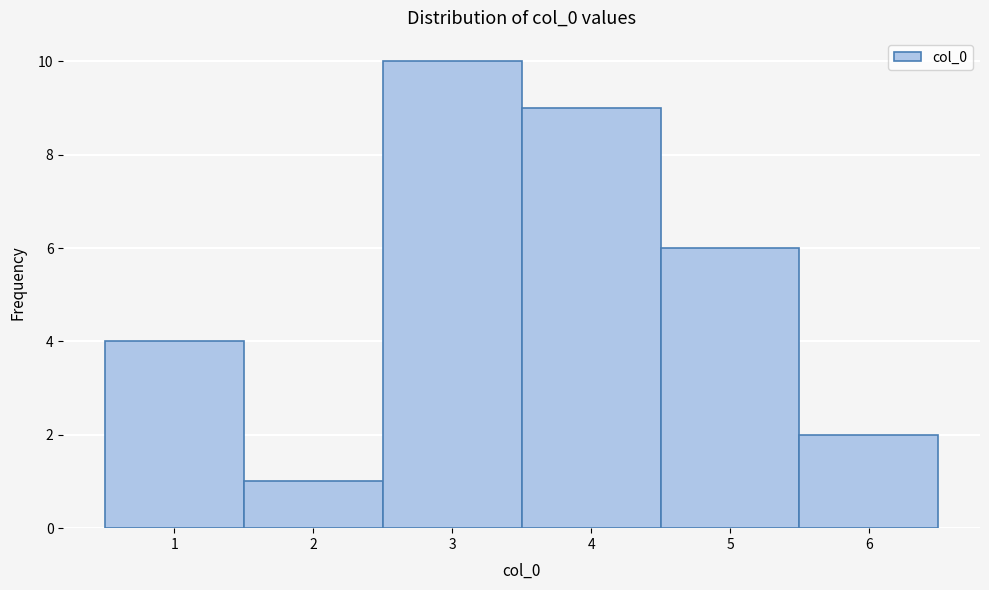

Reading left to right, list every bar in this chart as the range it spans on the x-axis followed by its height. The values are not printed on the chart, so give them approximately, as read against the axis.

0.5 to 1.5: 4
1.5 to 2.5: 1
2.5 to 3.5: 10
3.5 to 4.5: 9
4.5 to 5.5: 6
5.5 to 6.5: 2